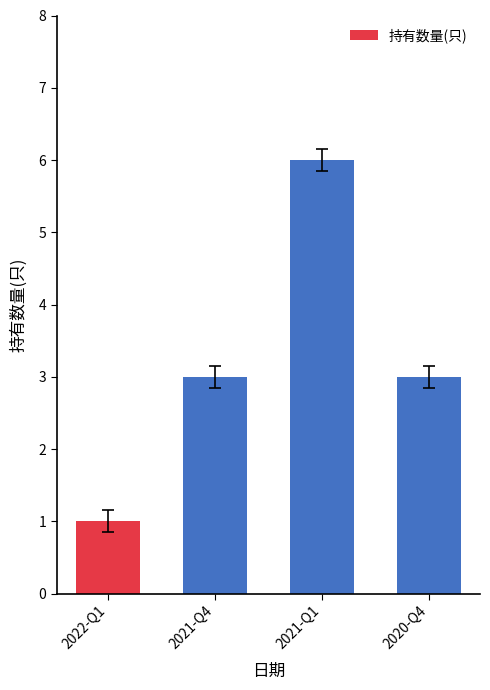

Reading left to right, list all the values displayed in this chart.

1	3	6	3